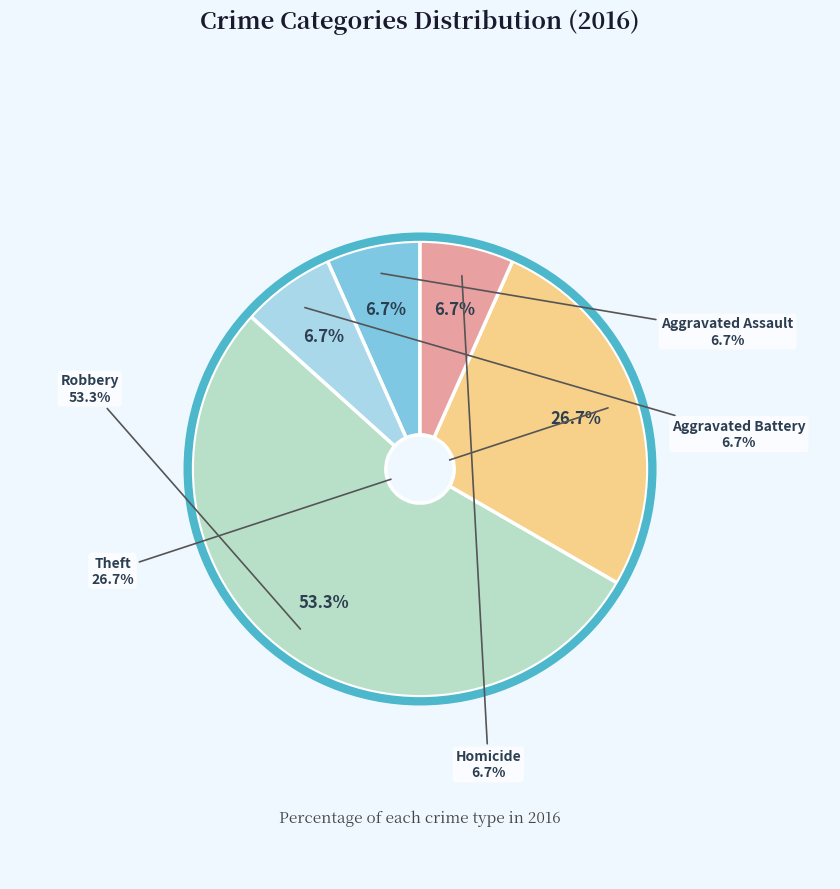

What is the majority slice?

Robbery